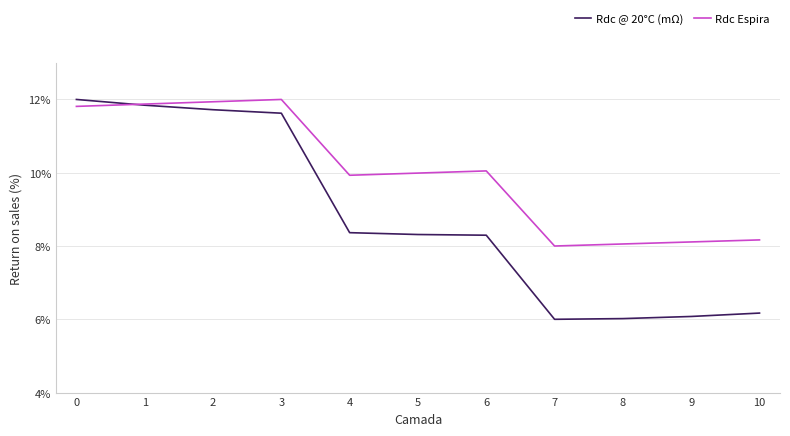

Which series has the largest range (max minus min)?

Rdc @ 20°C (mΩ)